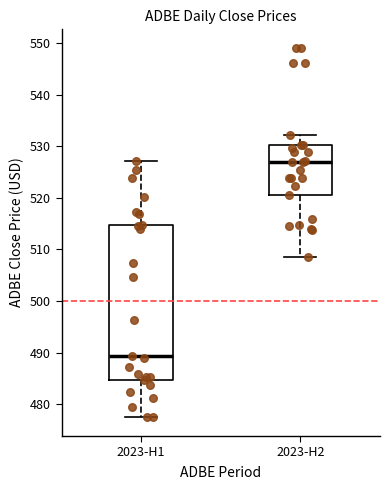

Comparing the boxes themselves (not the whiskers), which one is the tallest?

2023-H1